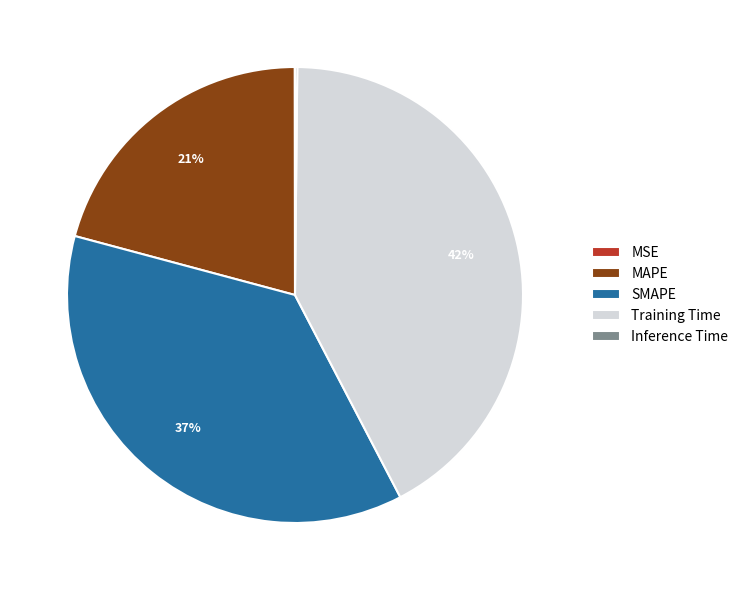

Is it true that MAPE is 35% of the pie?

False